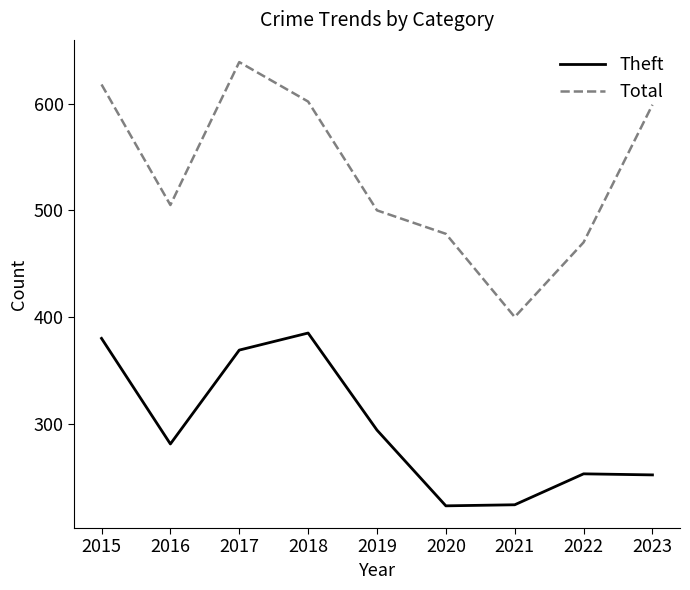

True or false: Theft has a value of 369 at 2017.

True